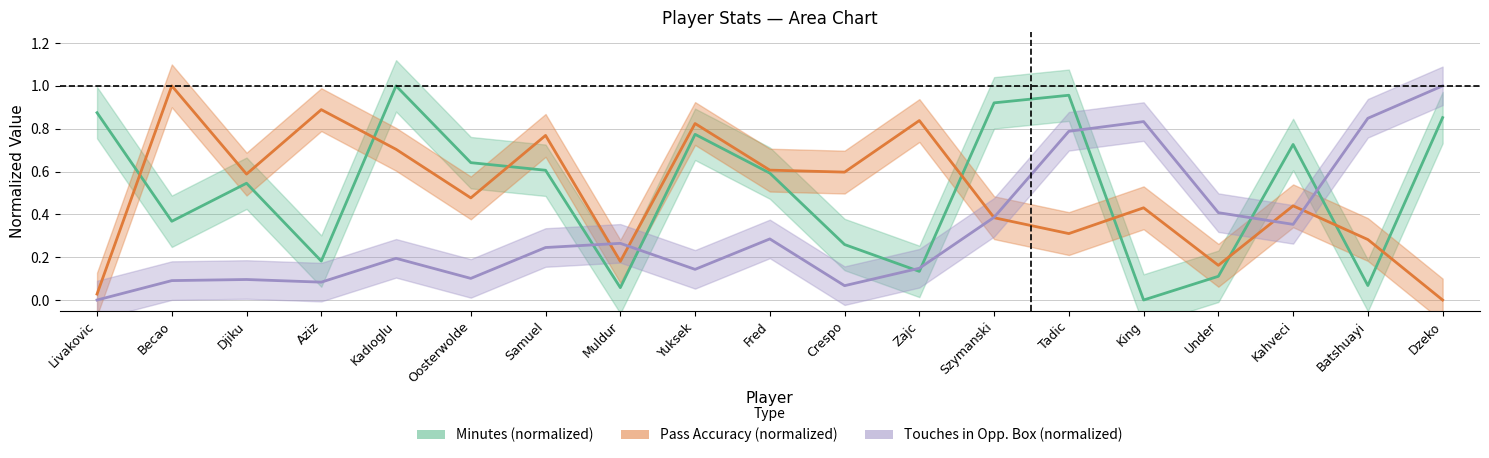

True or false: Minutes has a value of 1.0 at Oosterwolde.

False